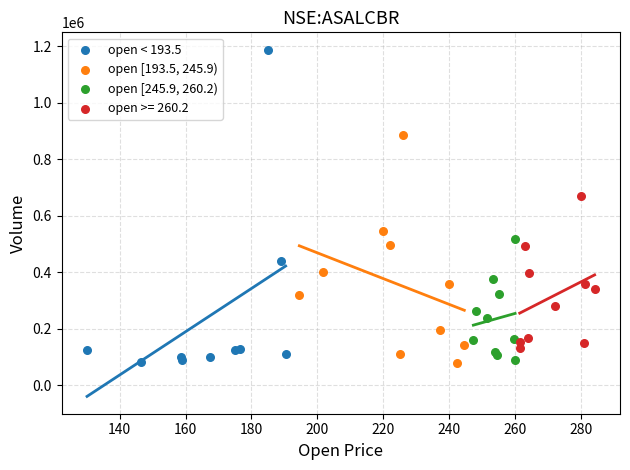

Which series has the largest Y range (max minus min)?

open < 193.5